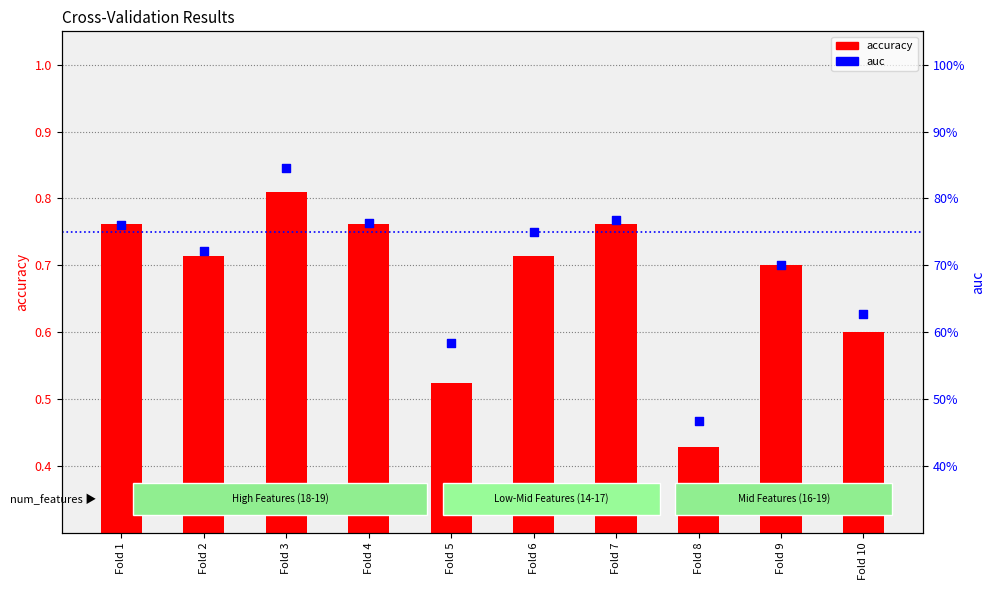

What is the total value across all series at Fold 9?

1.4